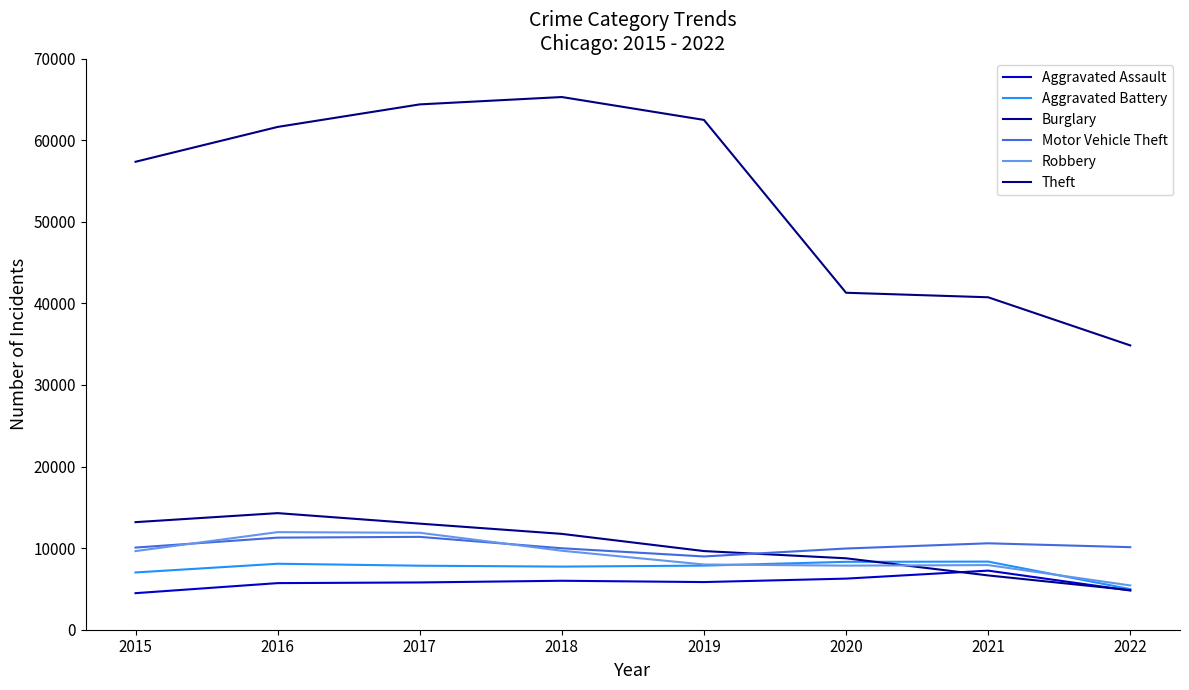

What is the difference between the Theft values at 2022 and 2015?

22506